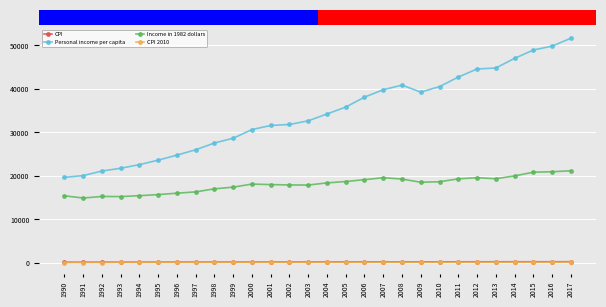

What is the value of the CPI point at the 24th from the left?

231.7